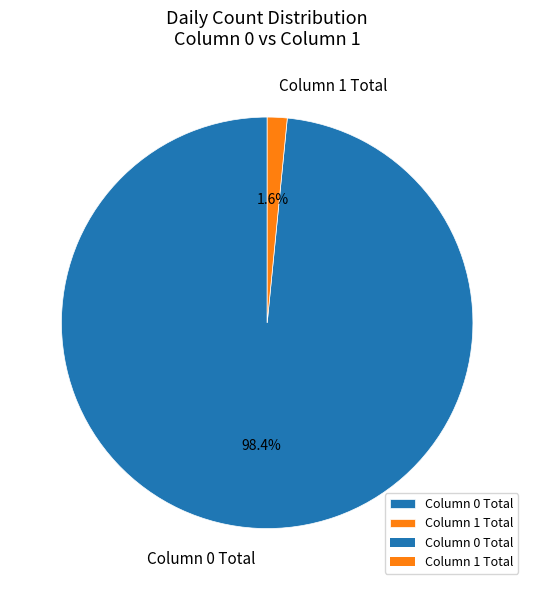

How many slices are in this pie chart?

2